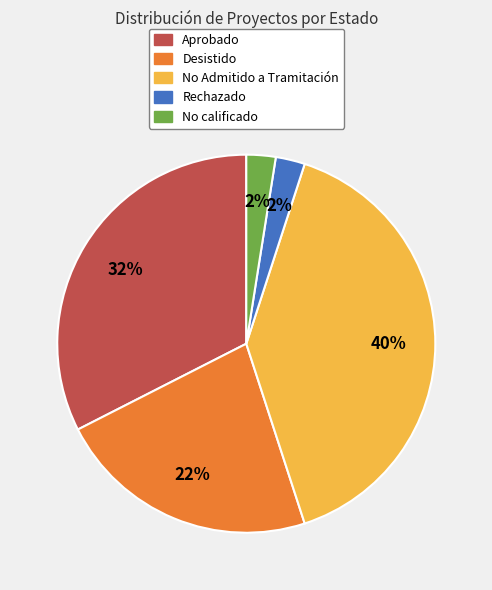

True or false: No Admitido a Tramitación accounts for 52% of the total.

False